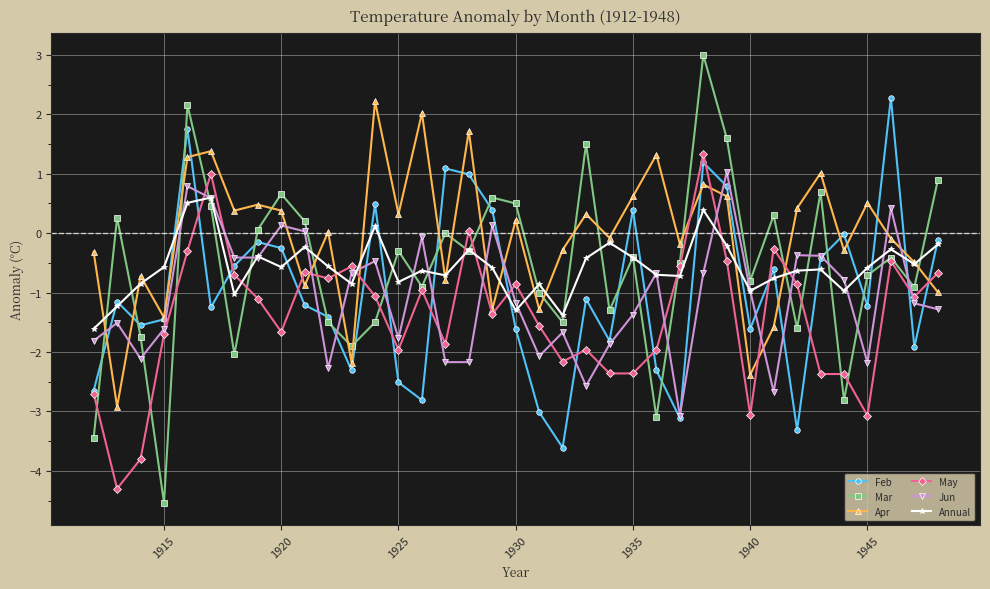

What is the value of the May point at the 2nd from the left?

-4.3